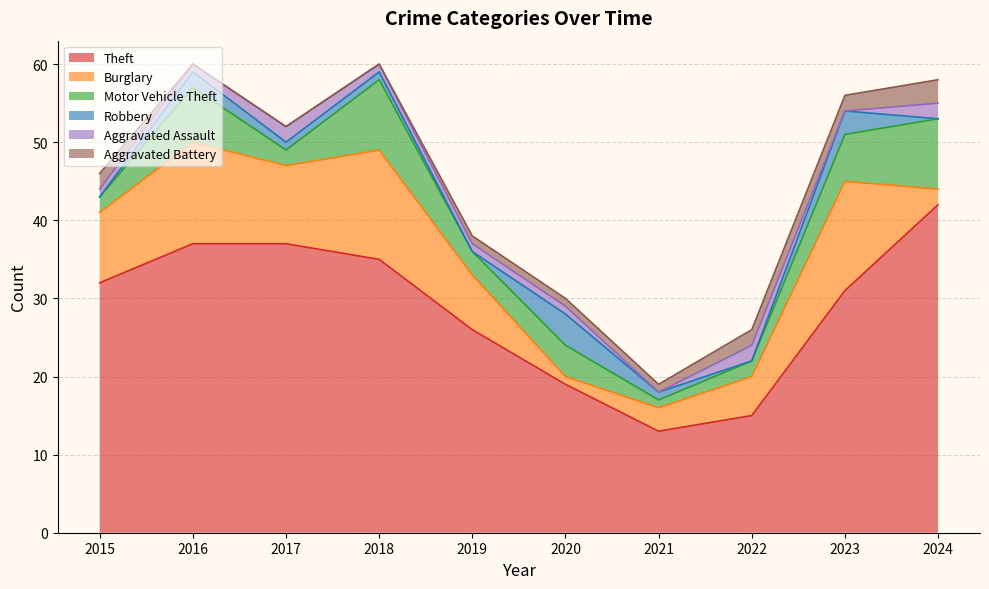

What is the difference between the maximum and minimum values in the Theft series?

29